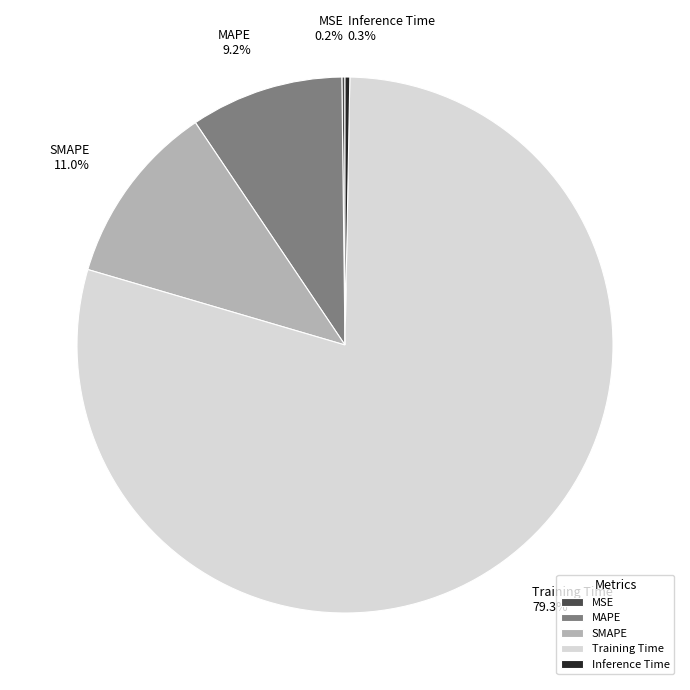

Is it true that SMAPE is 1% of the pie?

False